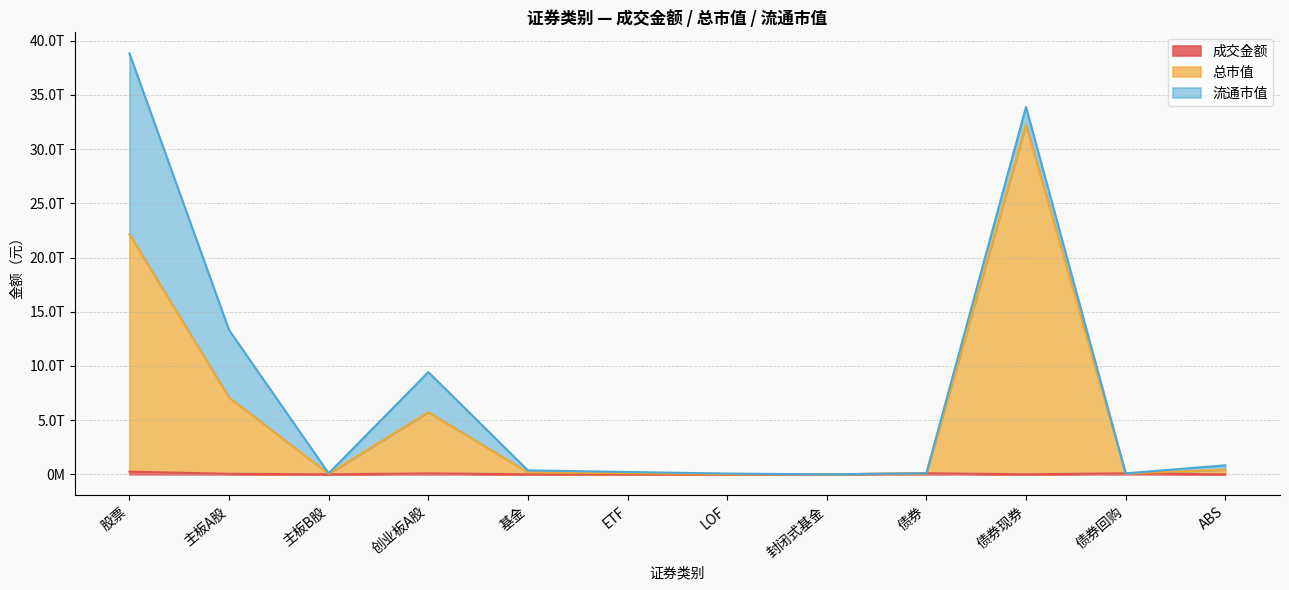

Which category has the lowest value in the 成交金额 series?

封闭式基金